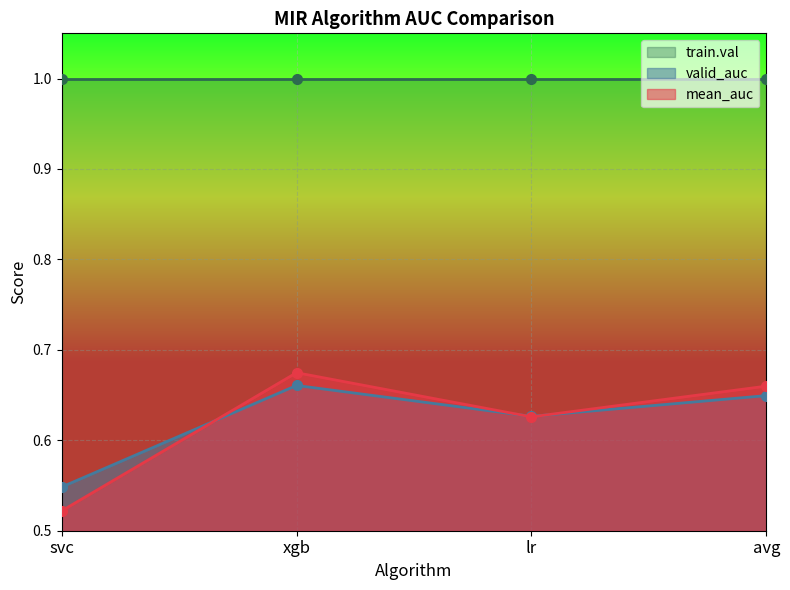

True or false: mean_auc and valid_auc cross at least once.

True